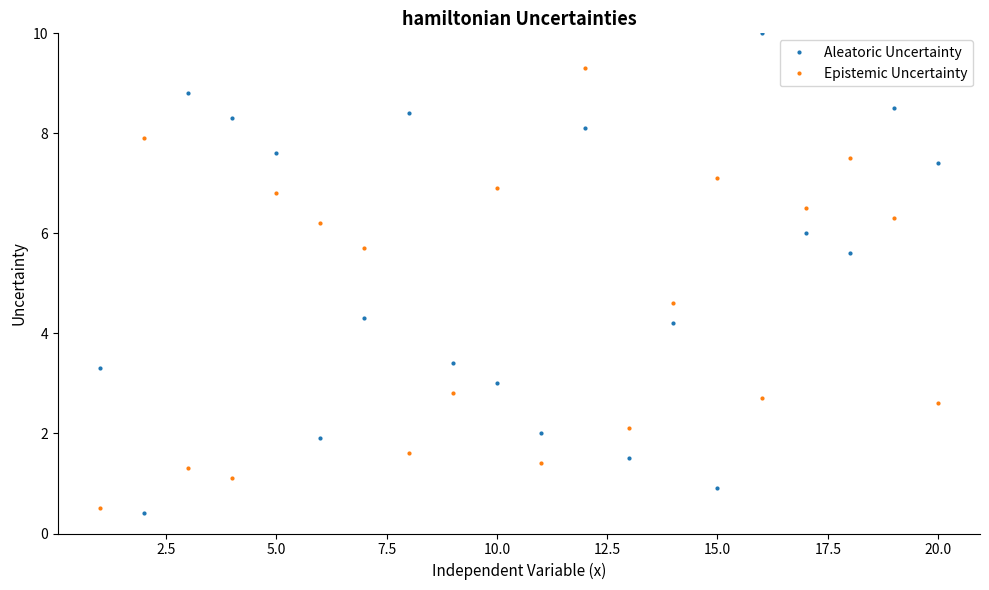

What is the sum of all Epistemic Uncertainty values?

90.9